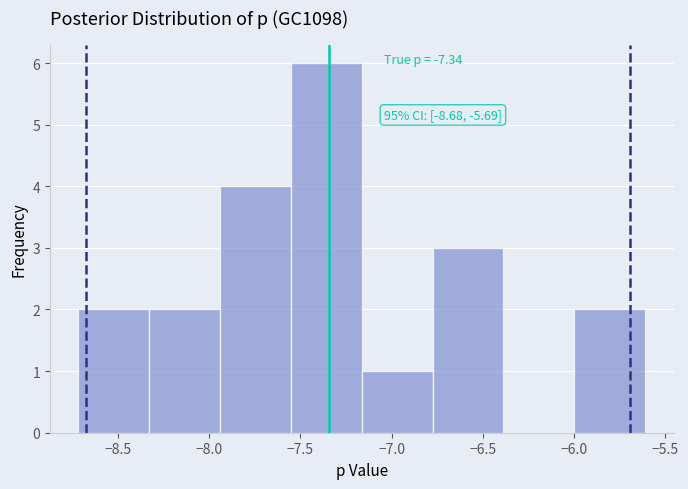

Which range on the x-axis has the tallest bar?

-7.55 to -7.15